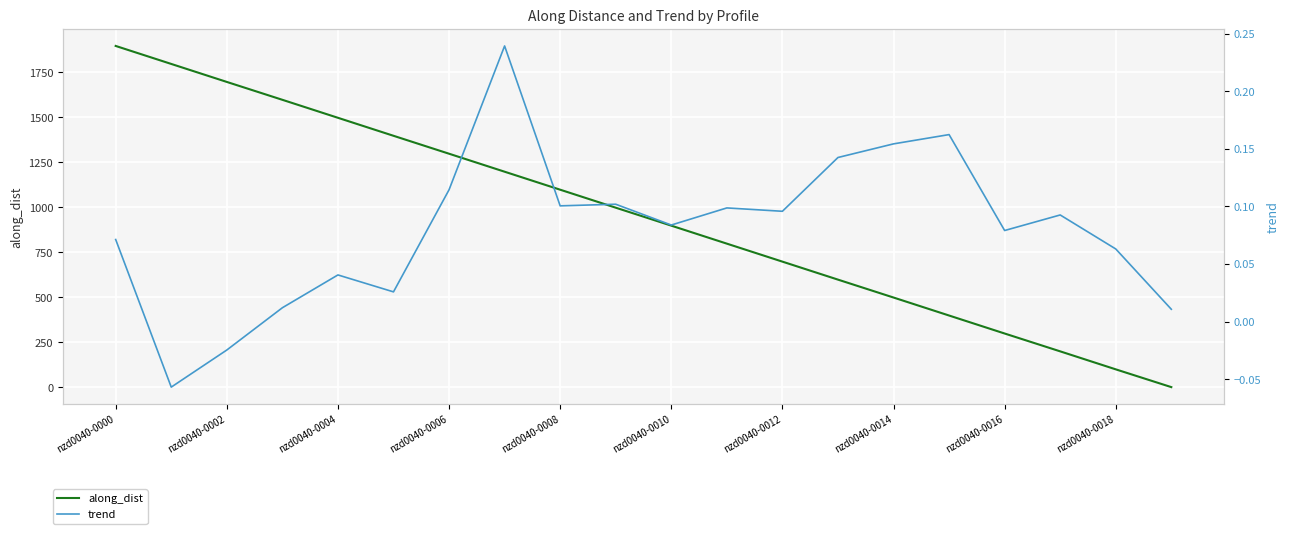

How many times do trend and along_dist cross each other?

1